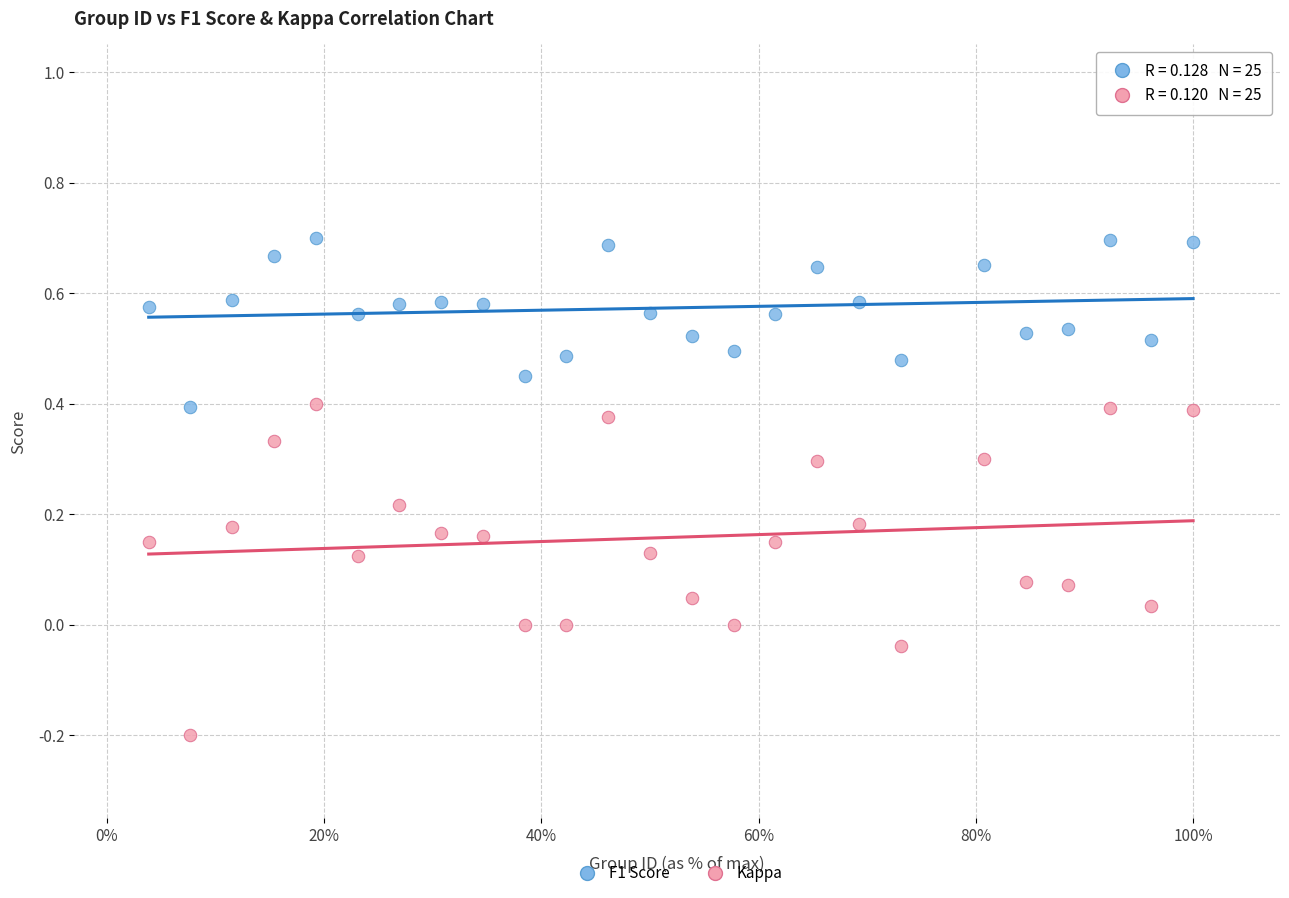

What is the X range (max minus min) for the scatter plot?

1.0